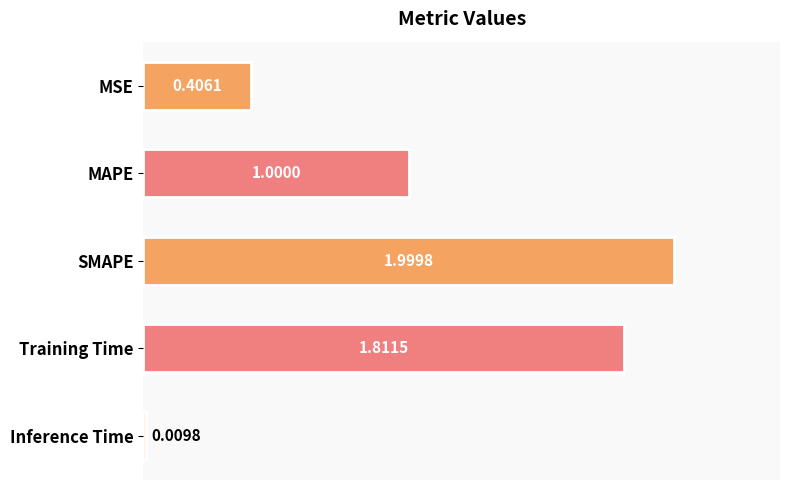

What is the label of the 4th bar from the top?

Training Time